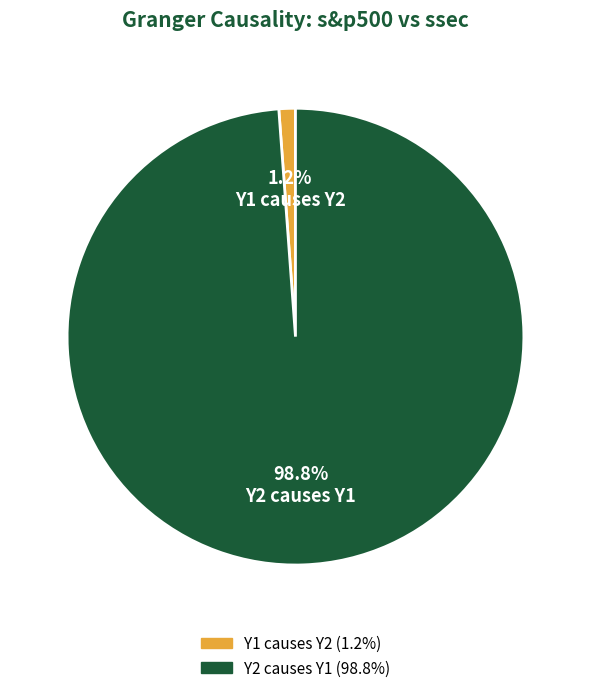

How much of the chart is everything except Y1 causes Y2?

98.8%